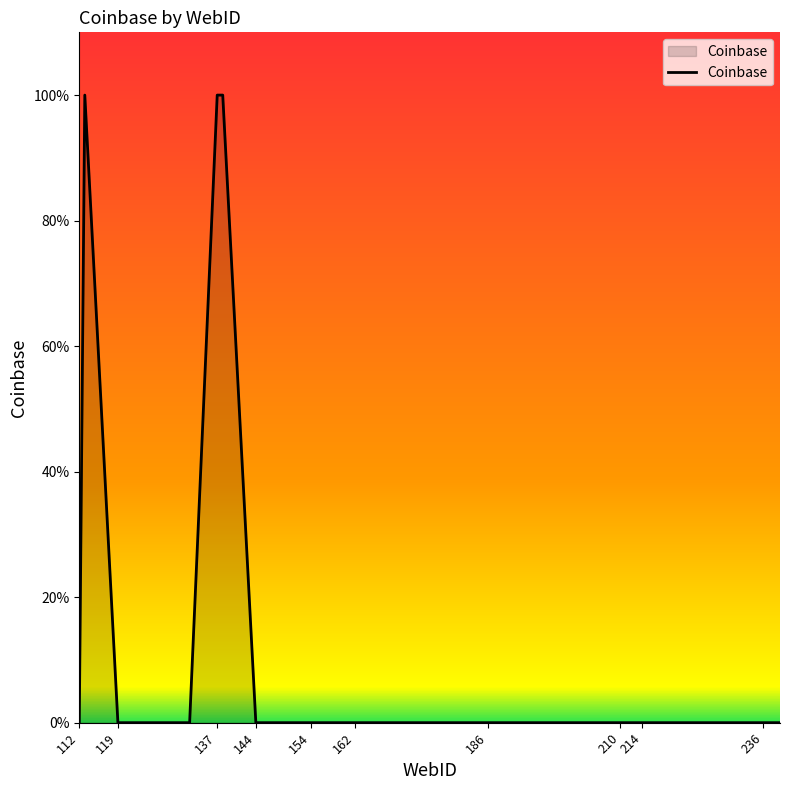

How many points are higher than both their immediate neighbors (excluding endpoints)?

1